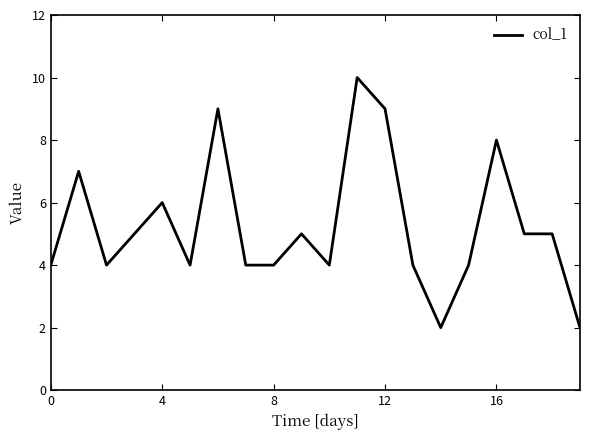

Reading left to right, extract all data points from this chart.

4	7	4	5	6	4	9	4	4	5	4	10	9	4	2	4	8	5	5	2